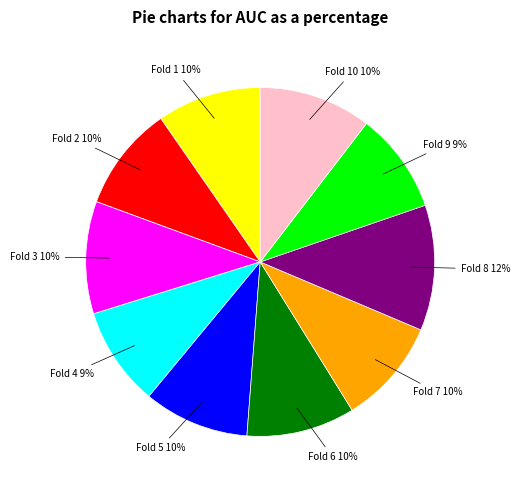

Does any single category account for the majority?

No